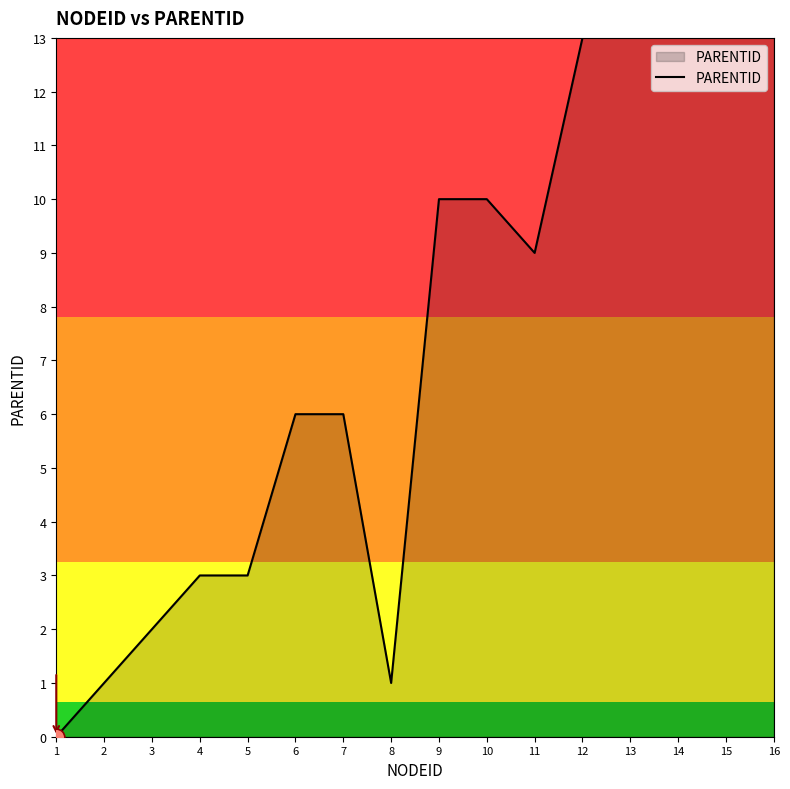

What is the change in value from 6 to 14?

+7